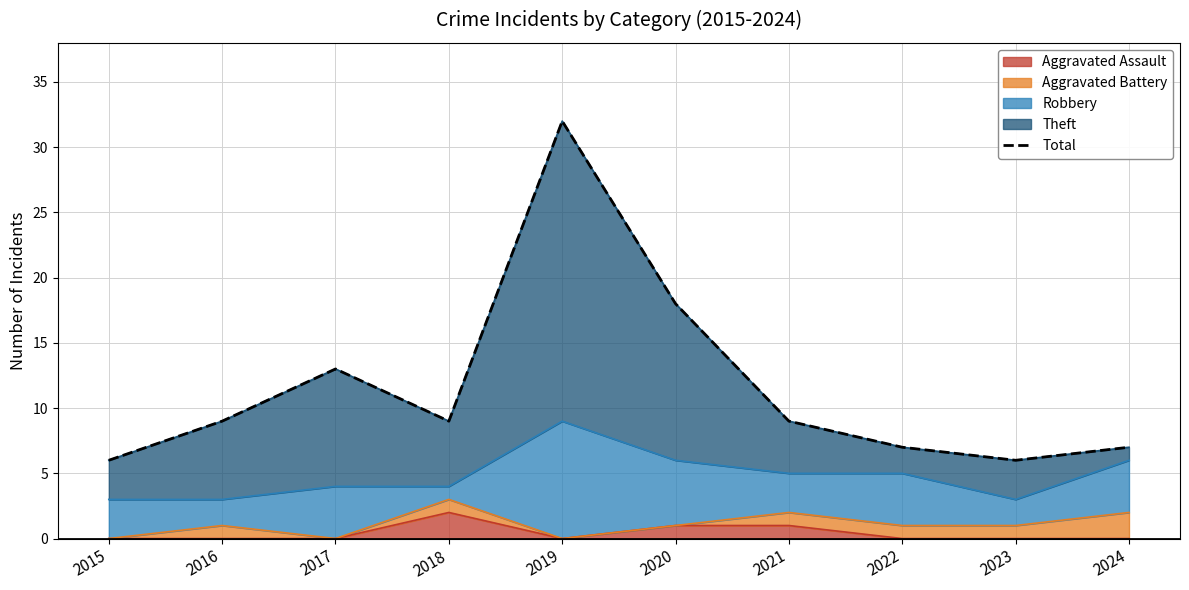

True or false: the data has more than 0 interior local peaks.

True